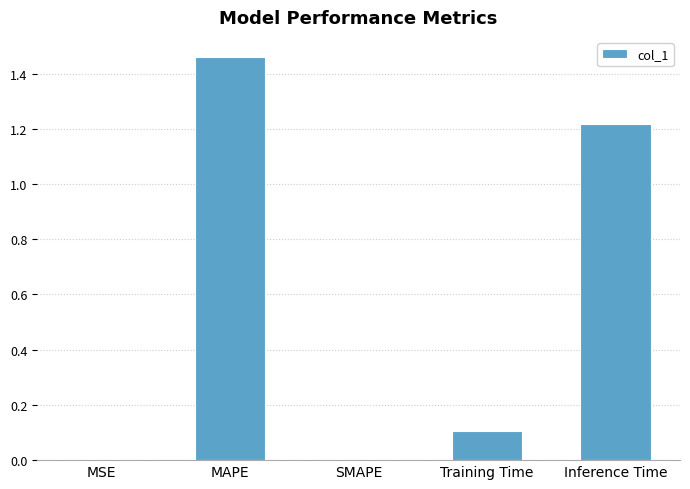

The chart shows a value of 0.2 at Training Time. True or false?

False